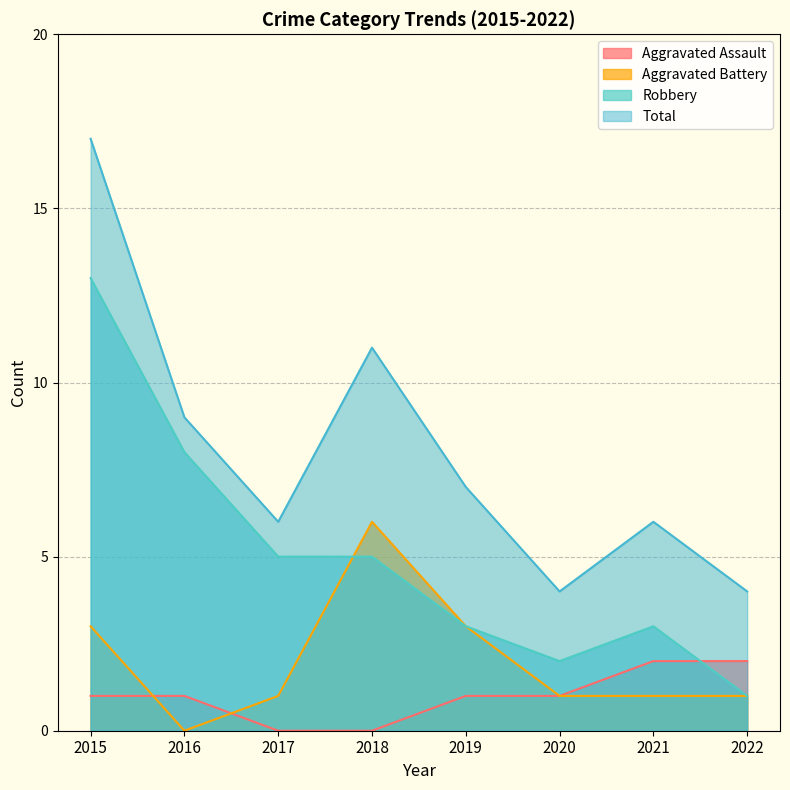

What is the approximate value of Robbery at 2021?

3